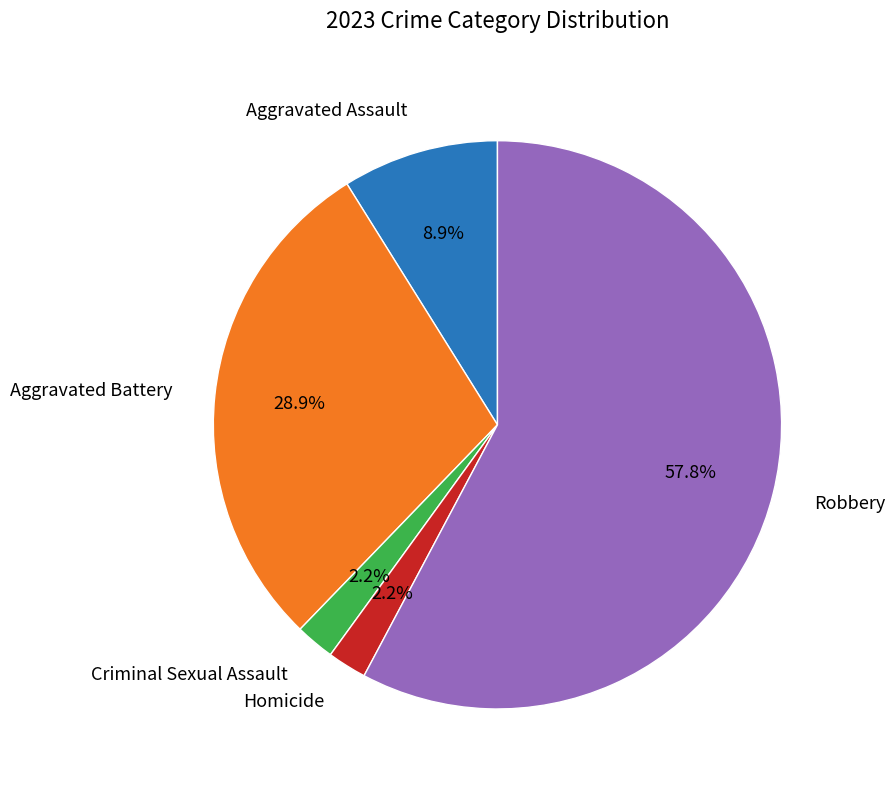

Does any single category account for the majority?

Yes